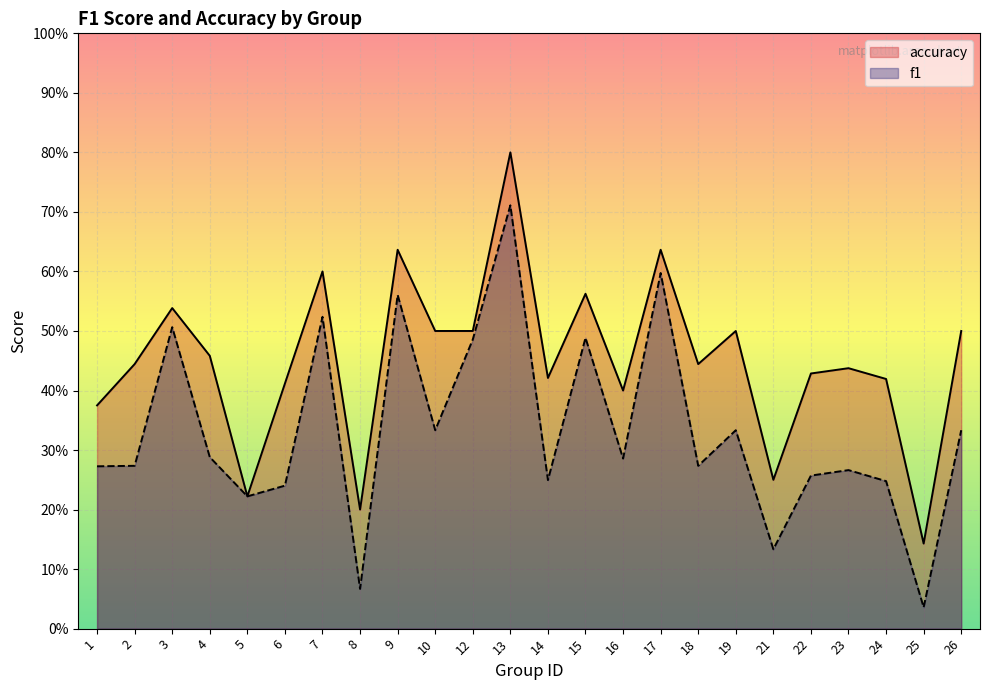

Is the value of accuracy at 7 greater than the value of f1 at 4?

Yes